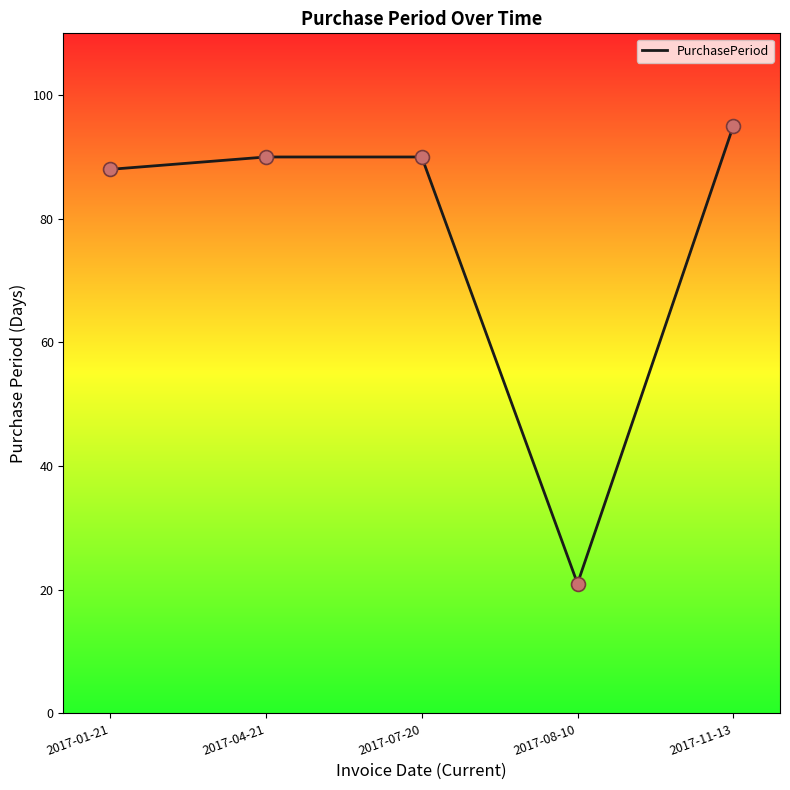

What is the ratio of the value at 2017-01-21 to the value at 2017-08-10?

4.2